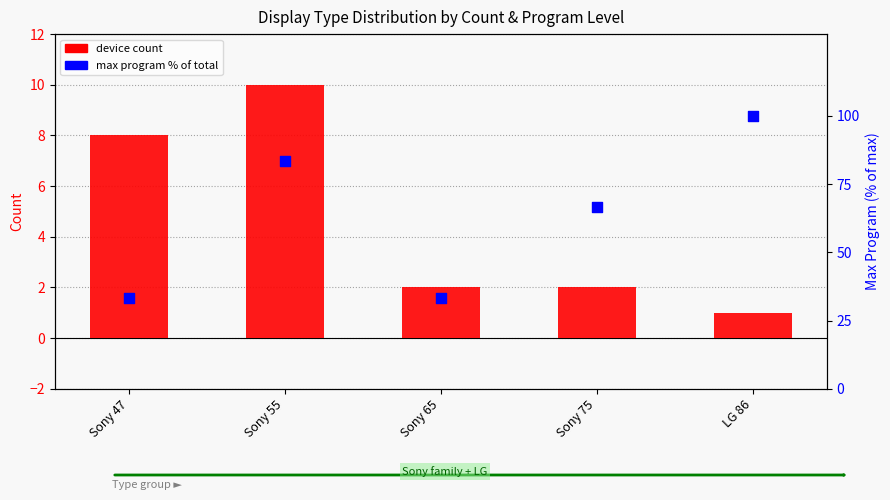

At which category is the sum across all series the highest?

LG 86